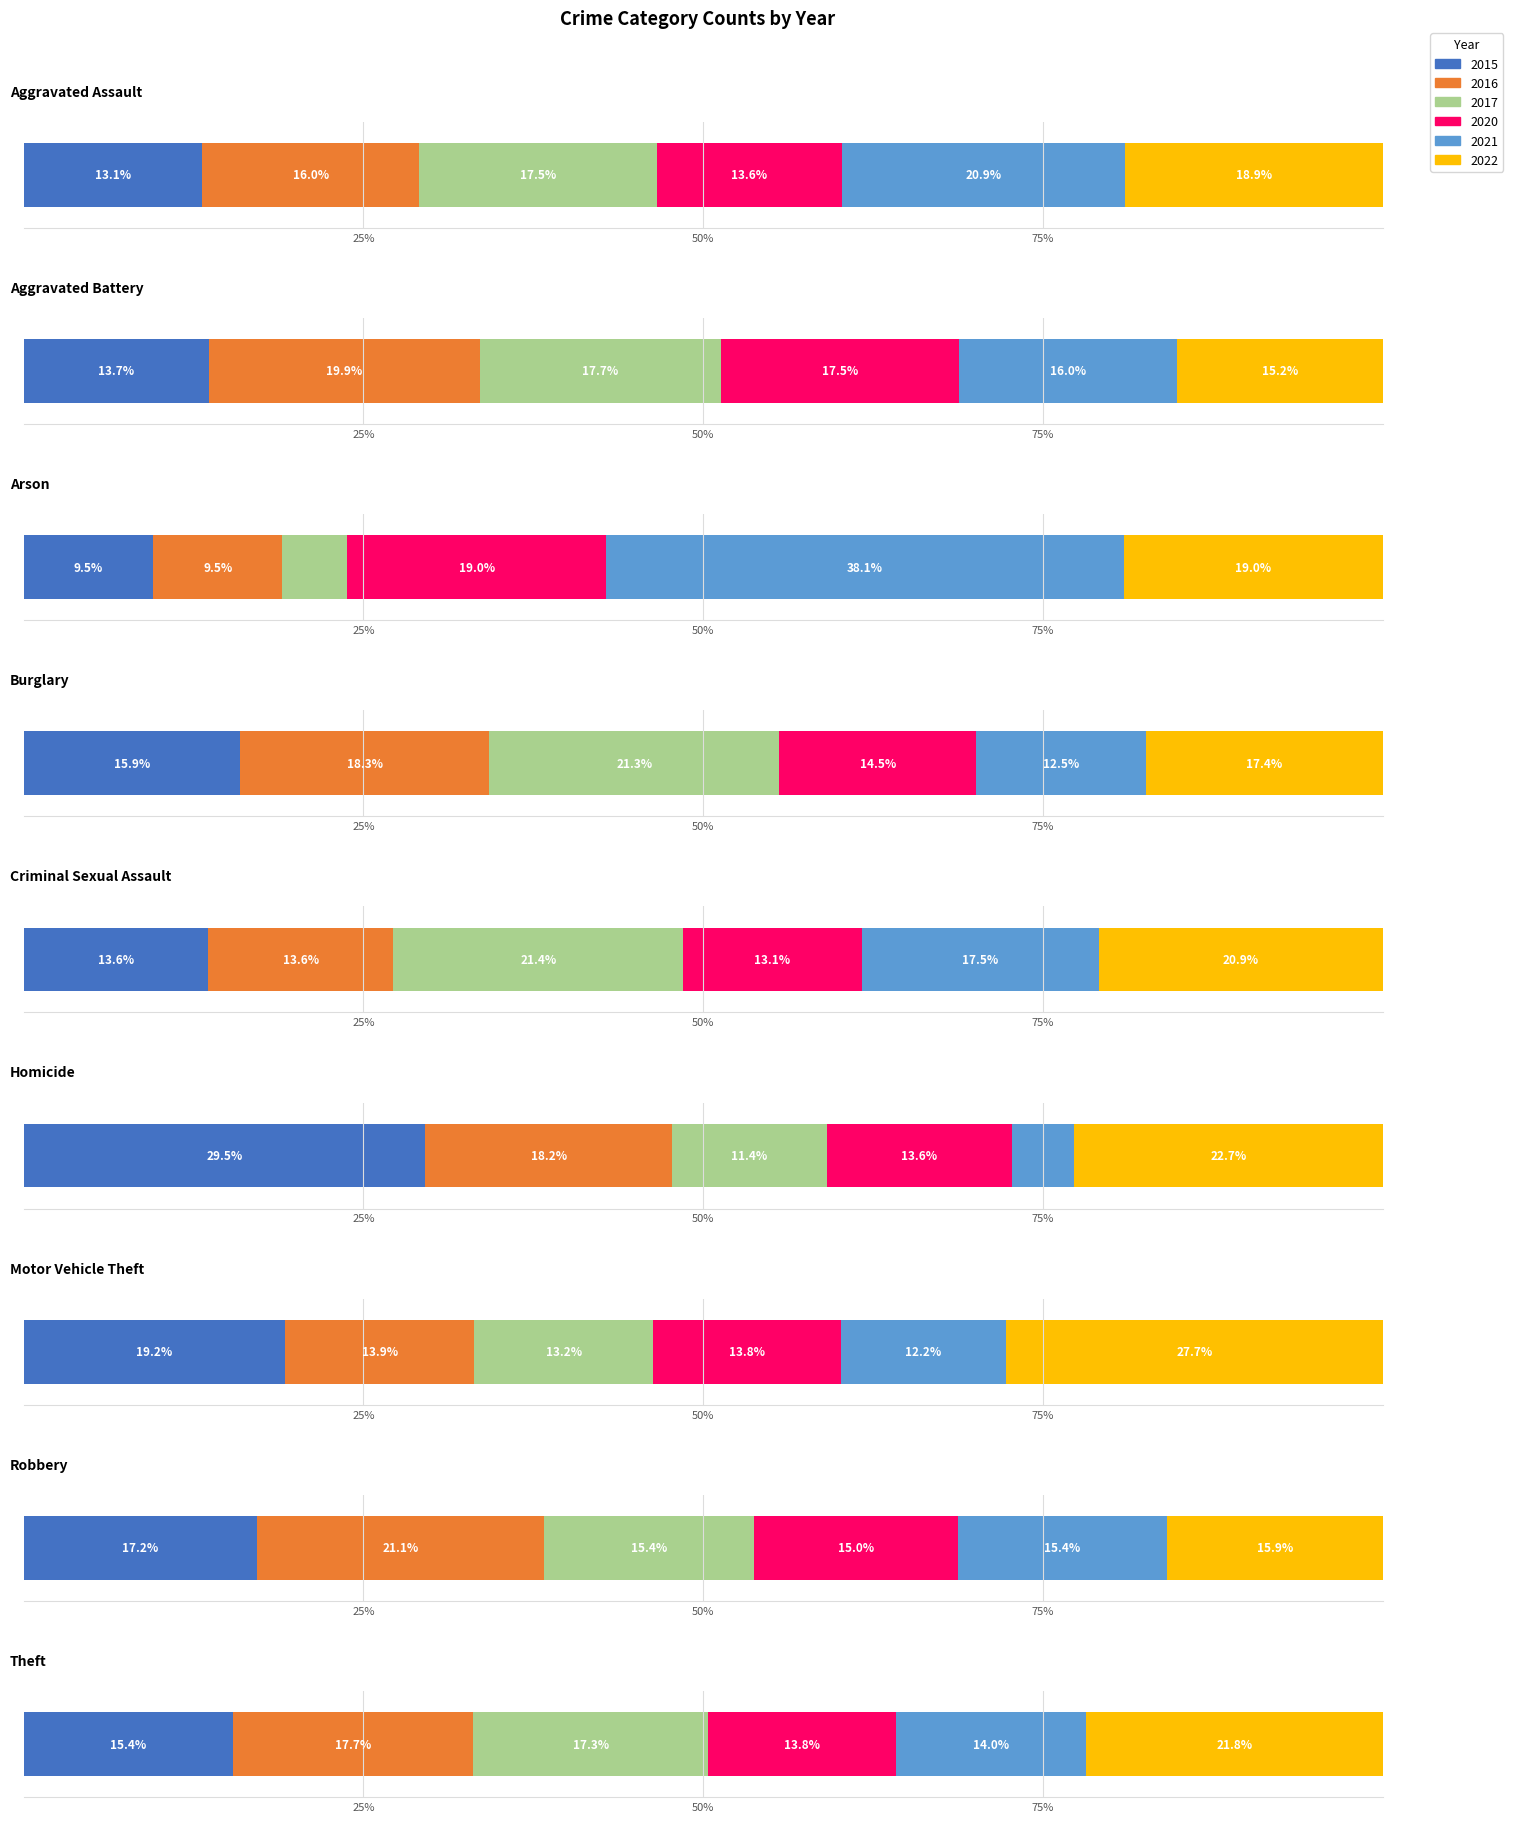

What is the sum of all 2017 values?

1555